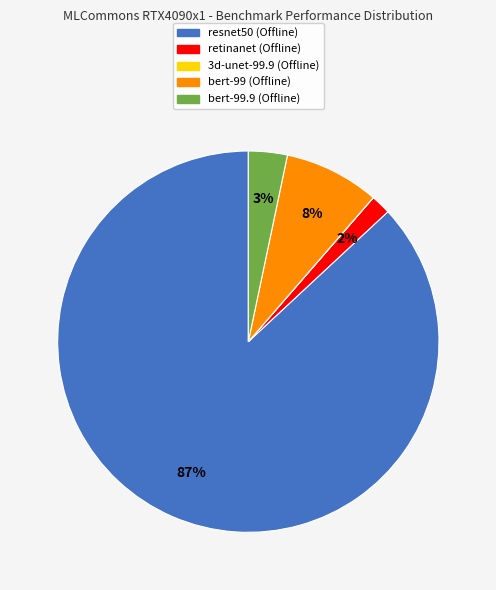

Does any single category account for the majority?

Yes